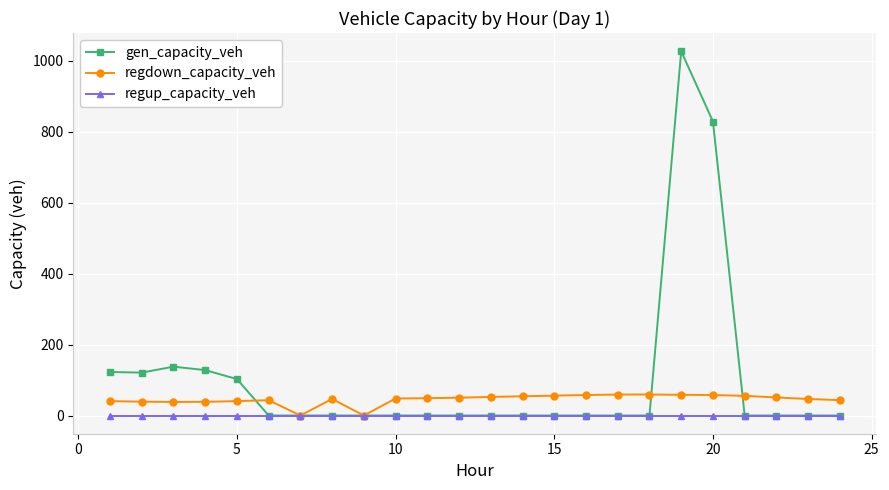

In regdown_capacity_veh, how many points are higher than both neighbors (excluding endpoints)?

3